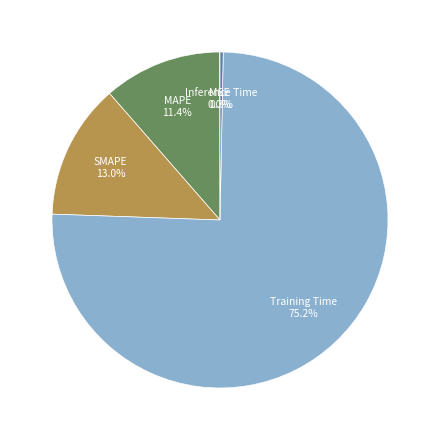

To the nearest percent, what is the difference between the largest and smallest slice percentages?

75%